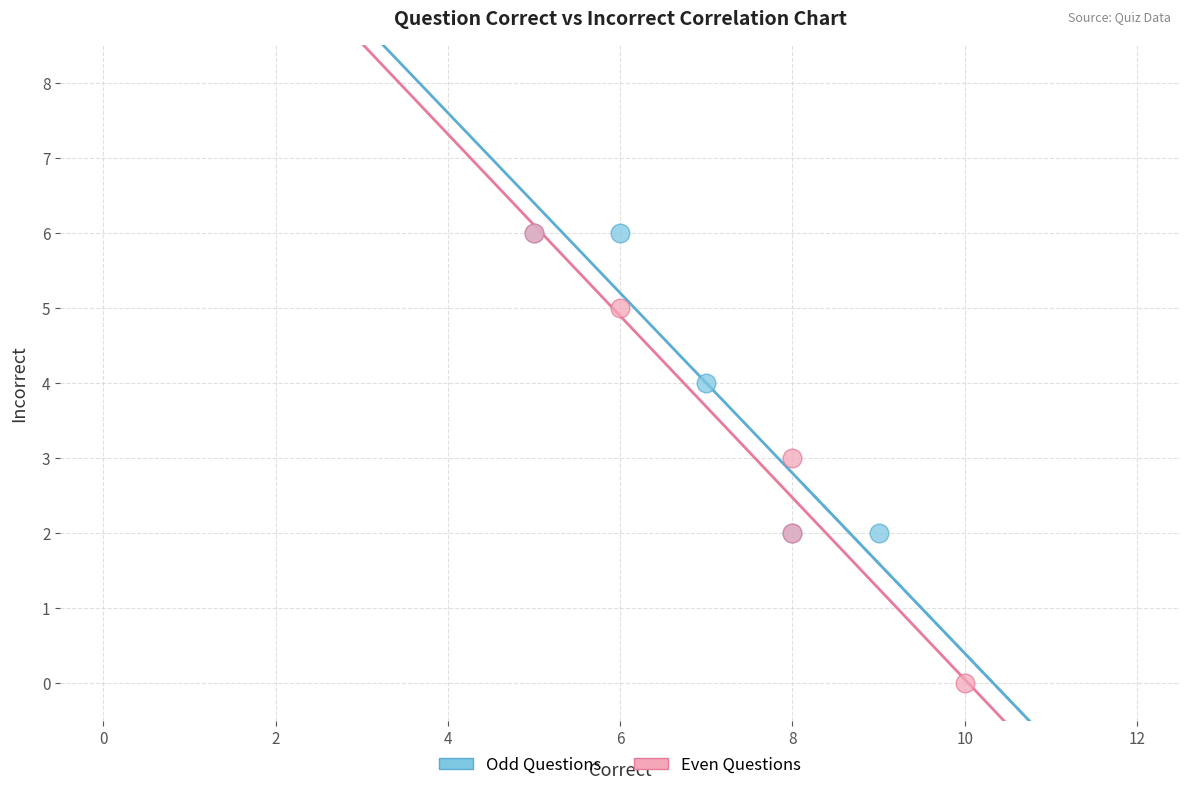

Which series reaches the minimum Y coordinate?

Even Questions